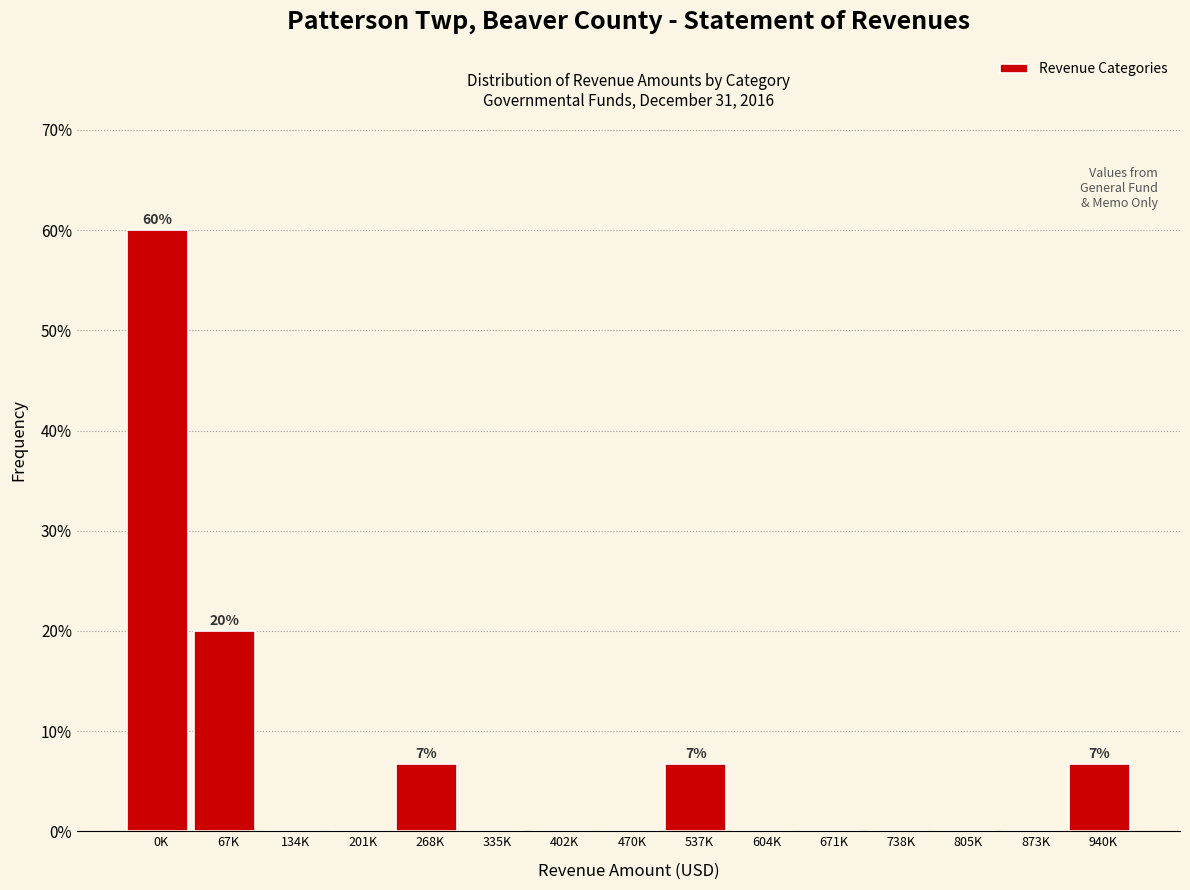

Reading left to right, list all the values displayed in this chart.

0K=60.0	67K=20.0	134K=0.0	201K=0.0	268K=6.7	335K=0.0	402K=0.0	470K=0.0	537K=6.7	604K=0.0	671K=0.0	738K=0.0	805K=0.0	873K=0.0	940K=6.7